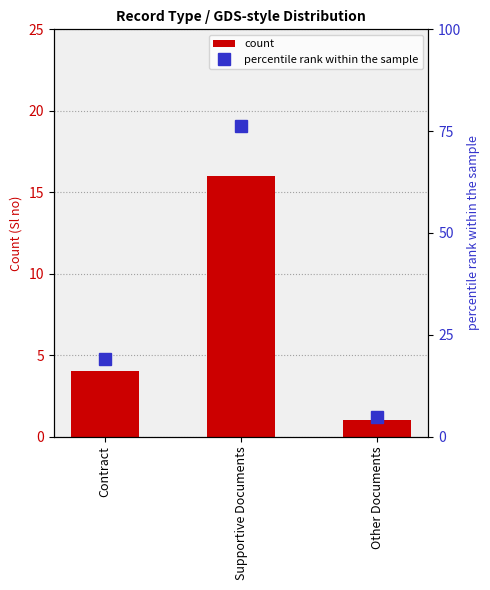

Reading right to left, what are all the values shown in this chart?

count: Other Documents=1.0	Supportive Documents=16.0	Contract=4.0
percentile rank within the sample: Other Documents=4.8	Supportive Documents=76.2	Contract=19.0